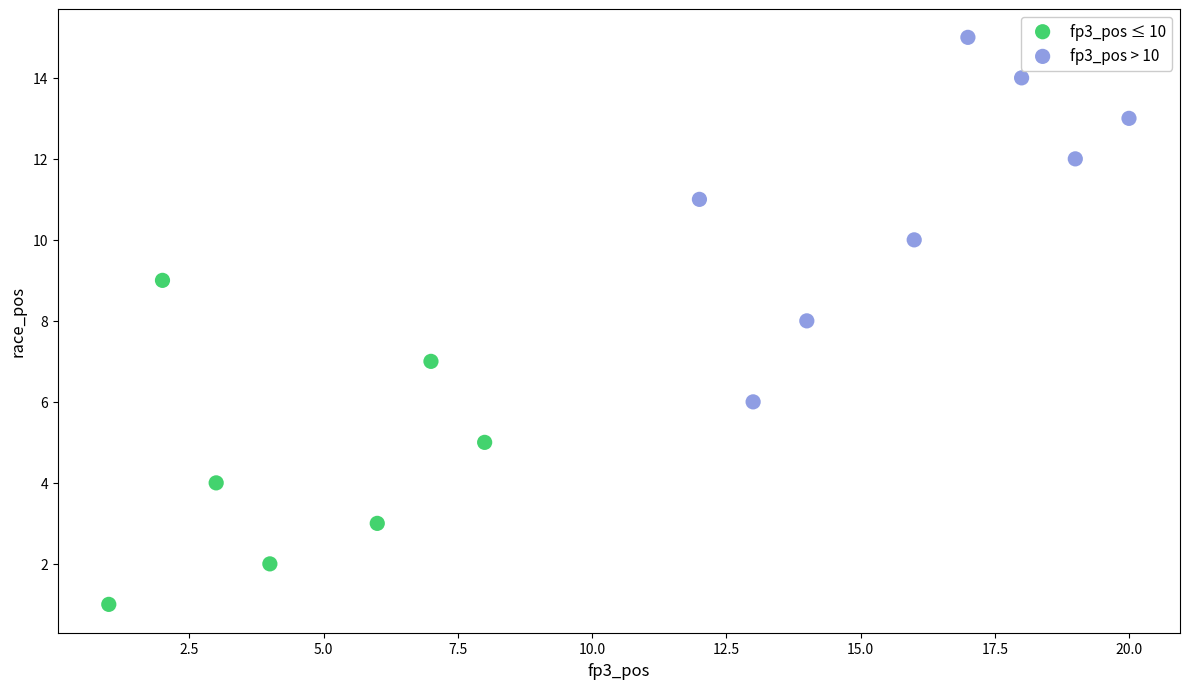

Which series reaches the minimum Y coordinate?

fp3_pos ≤ 10